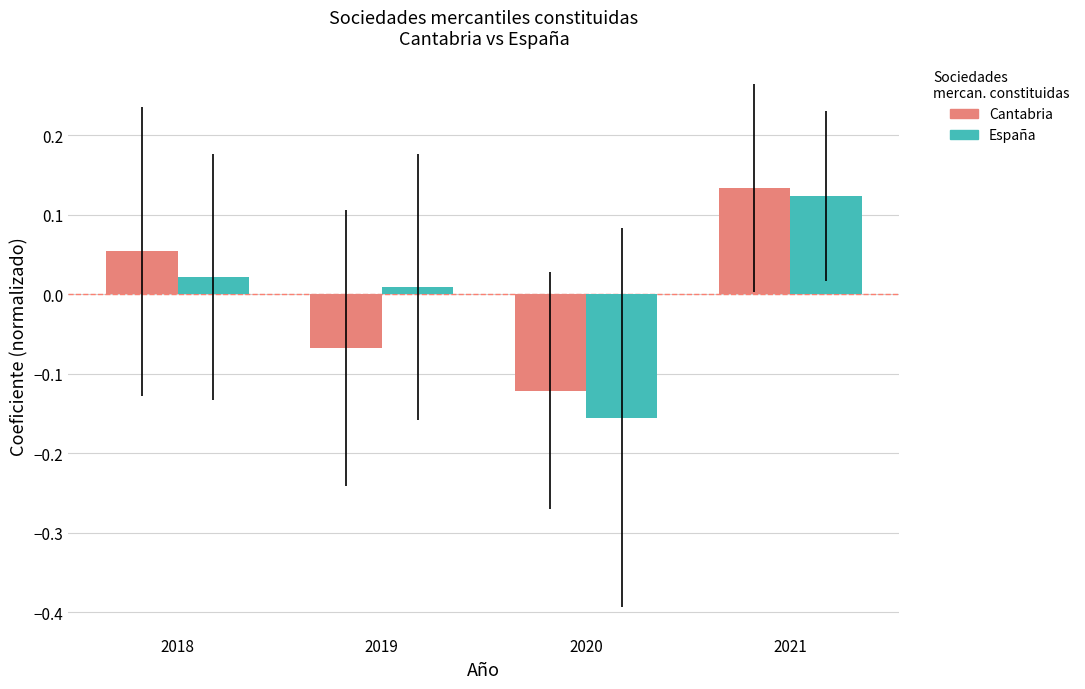

At which label is España closest to 0?

2019